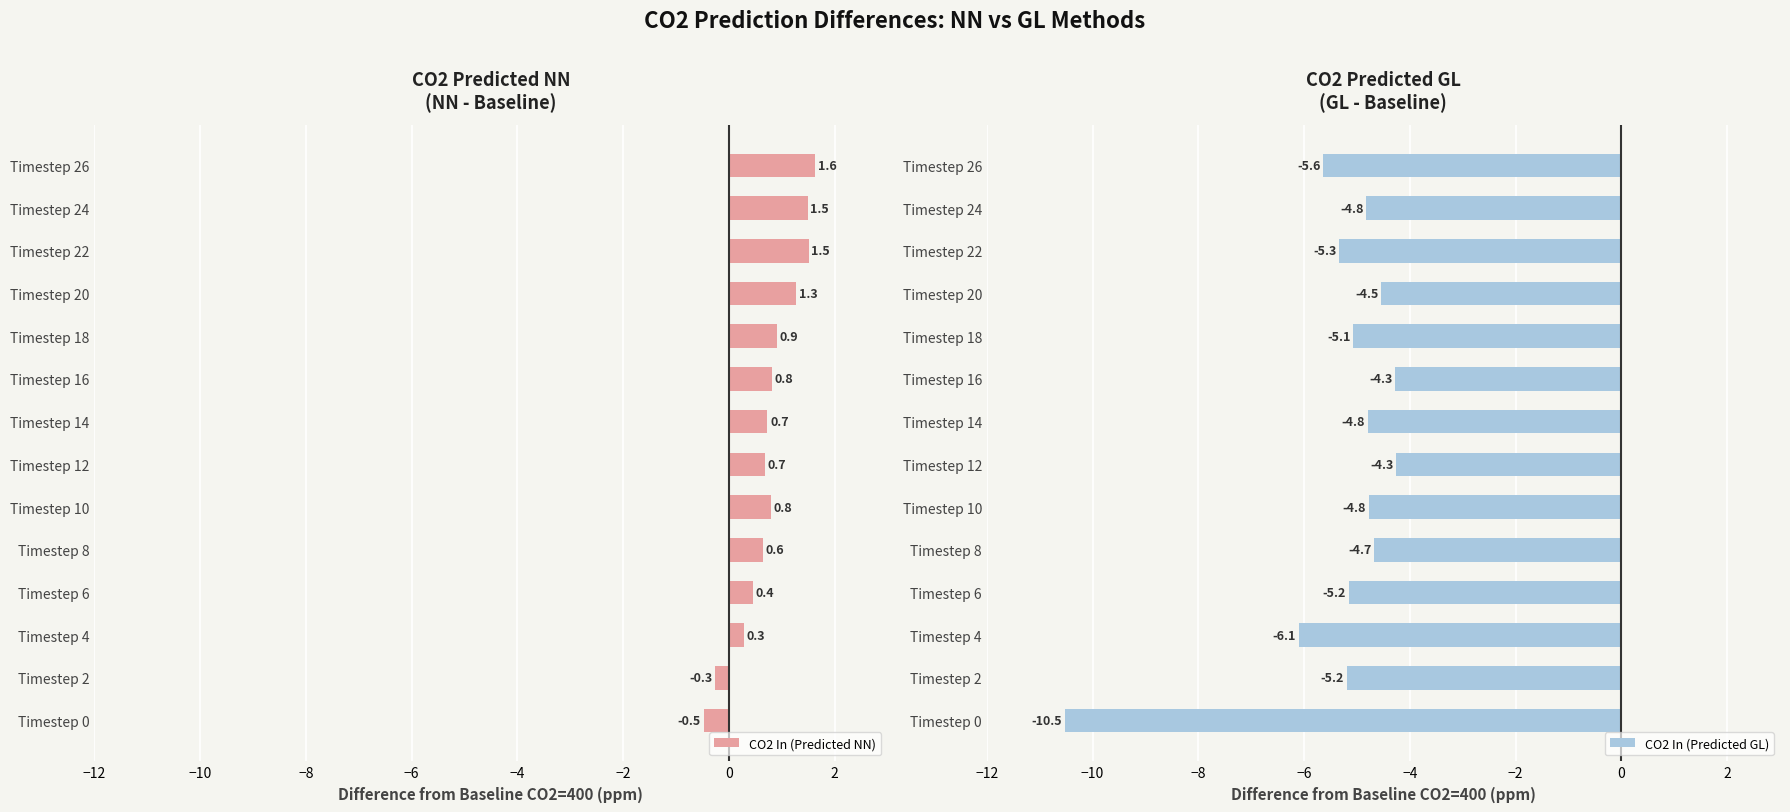

What is the difference between the maximum and minimum values in the CO2 In (Predicted GL) series?

6.3